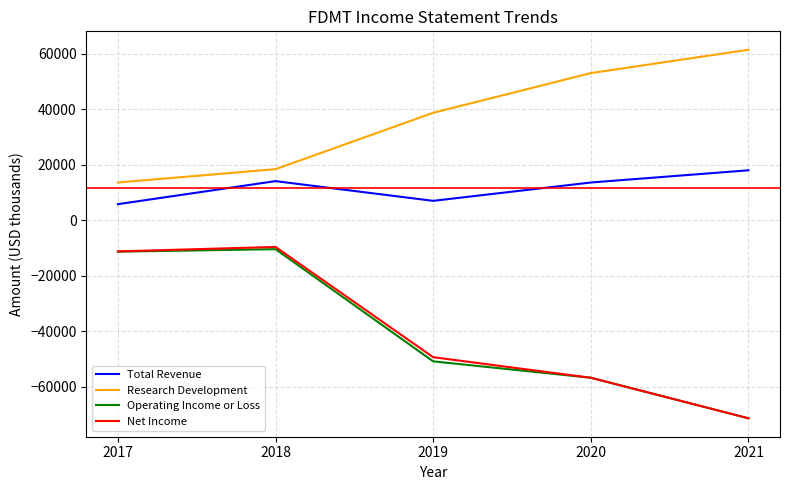

Where does the Net Income series first go above -49300?

2017